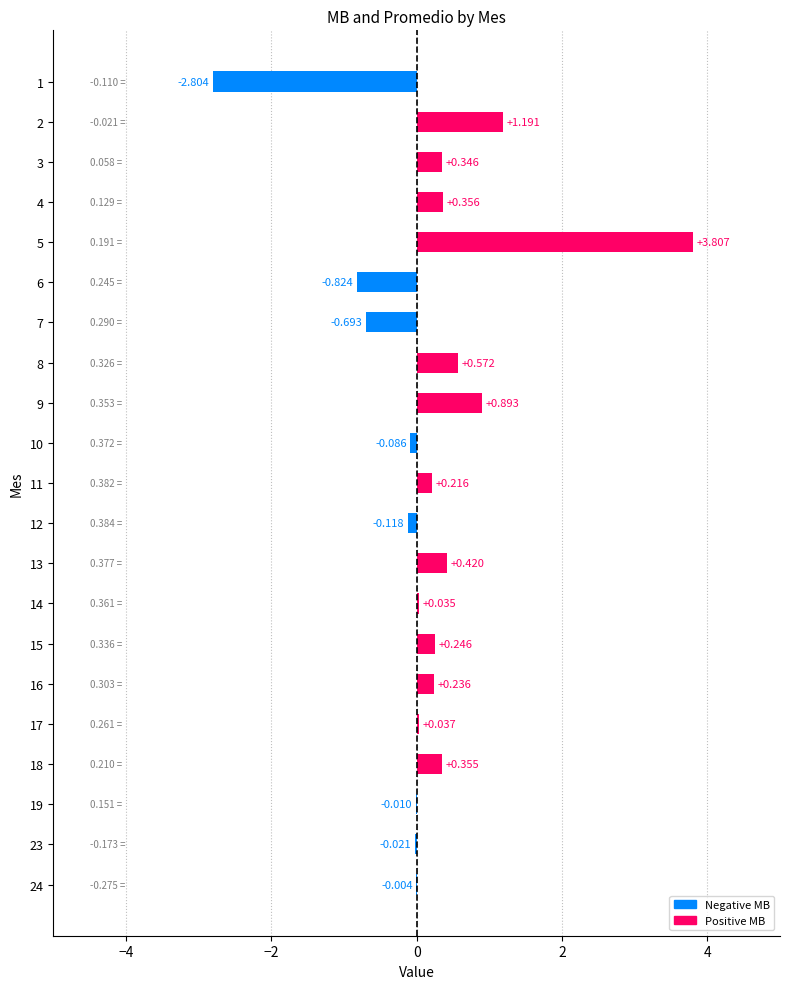

Which has a higher value, 15 or 17?

15